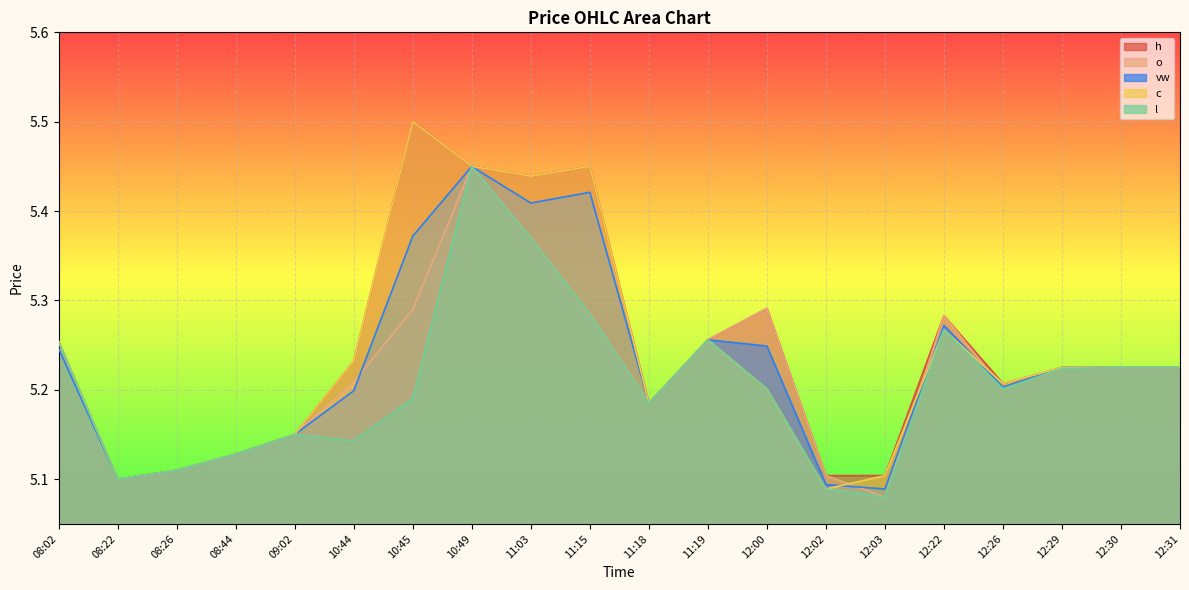

Does the chart display data point markers on the line(s)?

No